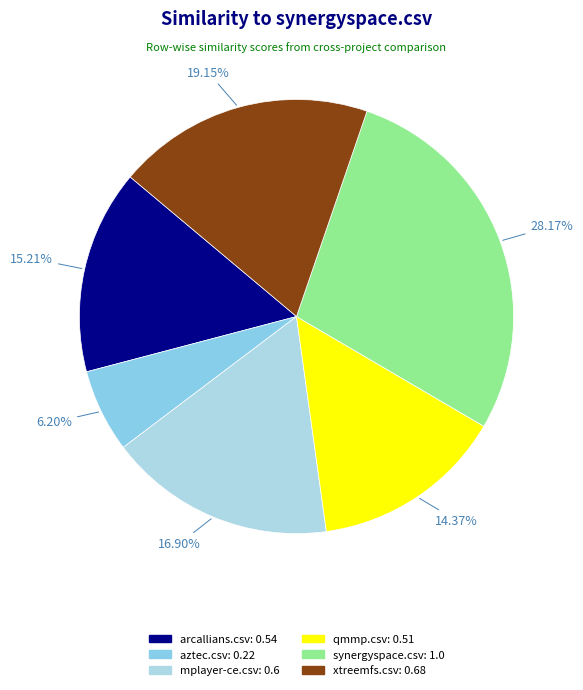

Which slice is the smallest?

aztec.csv